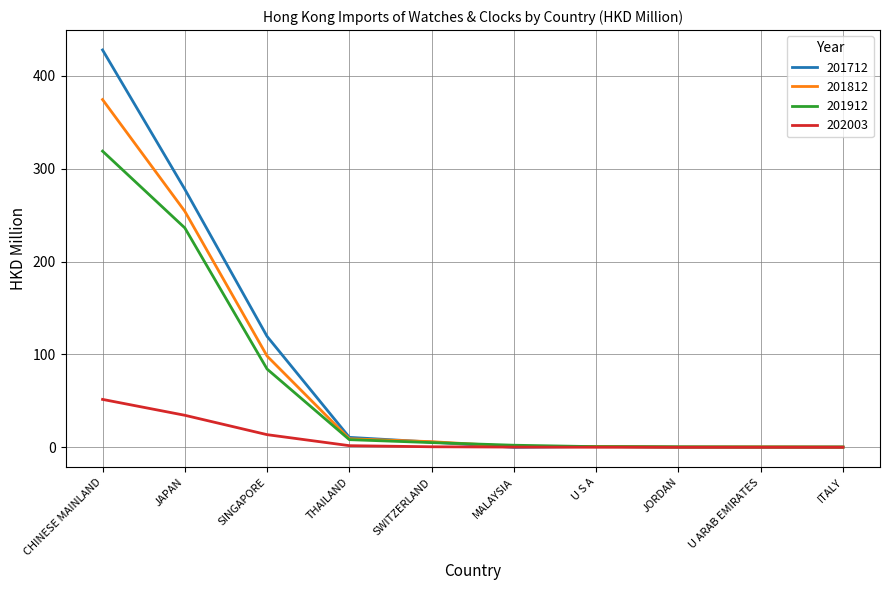

Is it true that 201812 equals 374.4 at CHINESE MAINLAND?

True